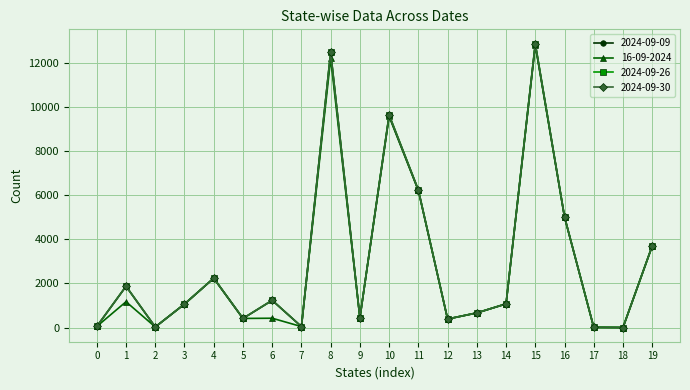

Where is the first local maximum for 2024-09-26?

1